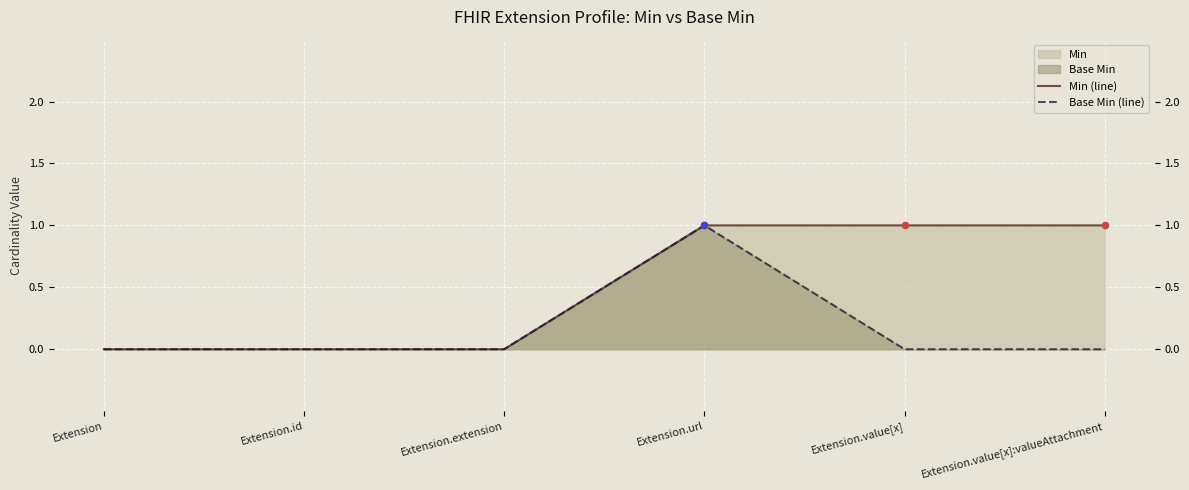

What is the total value across all series at Extension.value[x]:valueAttachment?

1